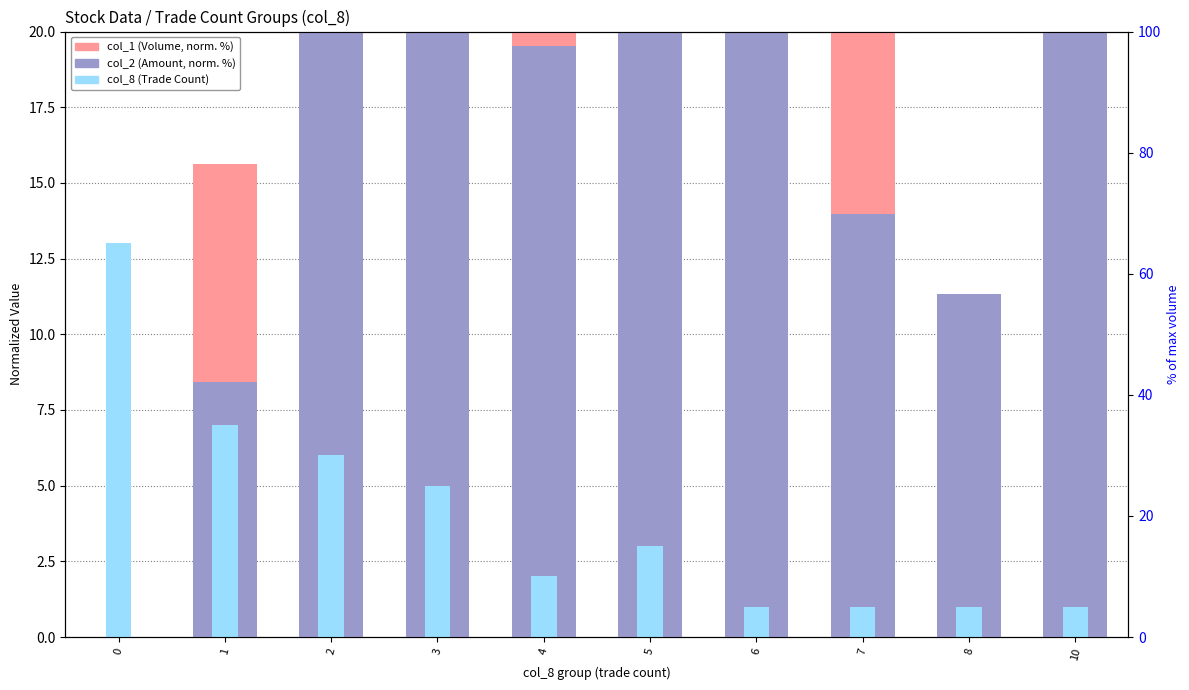

Reading right to left, what are all the values shown in this chart?

col_1 (Volume, normalized %): 10=24.1	8=11.3	7=22.2	6=36.6	5=100.0	4=34.8	3=43.5	2=36.2	1=15.6	0=0.0
col_2 (Amount, normalized %): 10=22.9	8=11.3	7=14.0	6=29.4	5=44.2	4=19.5	3=23.4	2=22.5	1=8.4	0=0.0
col_8 (Trade Count): 10=1.0	8=1.0	7=1.0	6=1.0	5=3.0	4=2.0	3=5.0	2=6.0	1=7.0	0=13.0